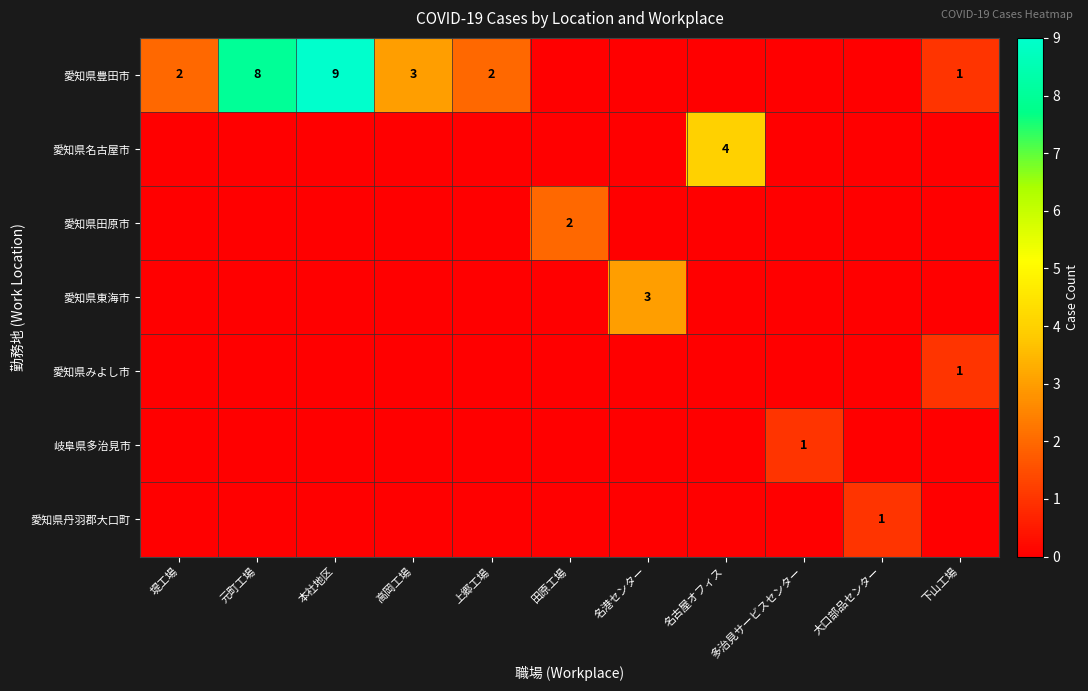

The value of 愛知県豊田市 at 元町工場 is 8. True or false?

True